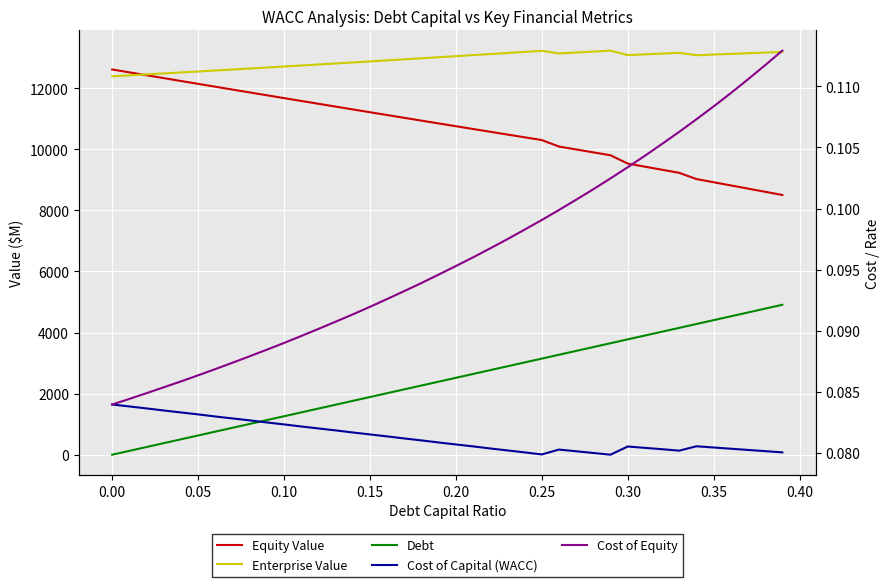

True or false: Enterprise Value and Debt cross at least once.

False